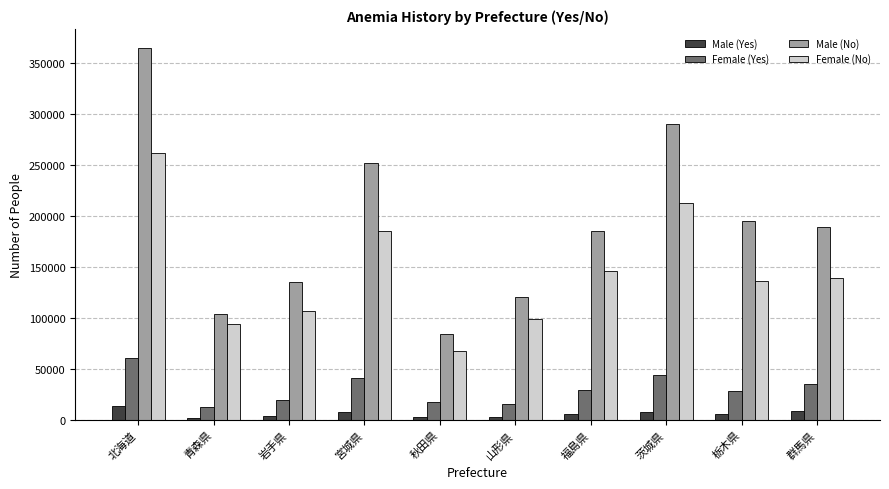

Which category has the highest value in the Male (Yes) series?

北海道